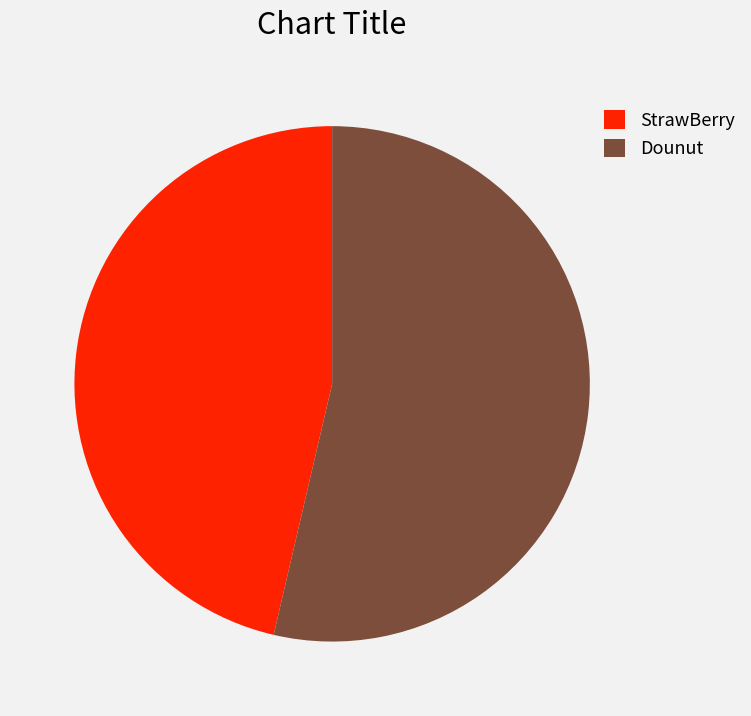

The Dounut slice represents 43% of the pie. True or false?

False